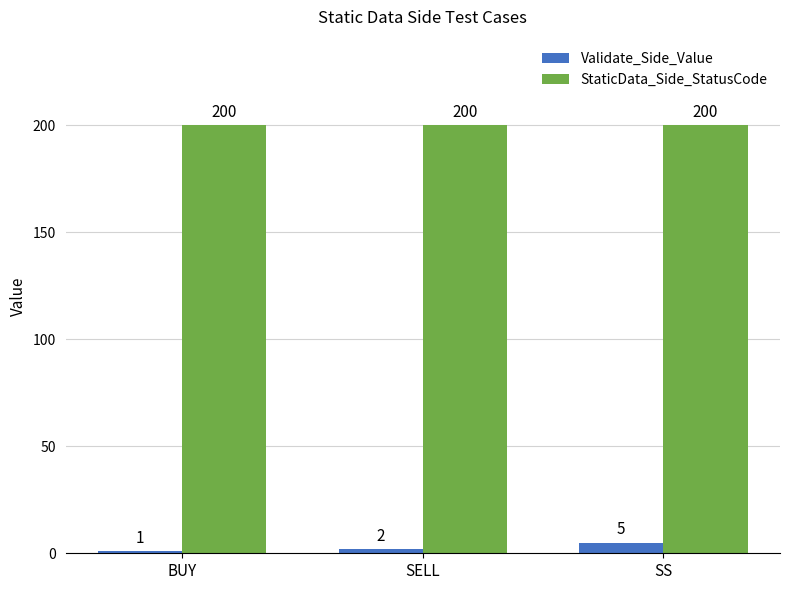

At which category is the sum across all series the highest?

SS